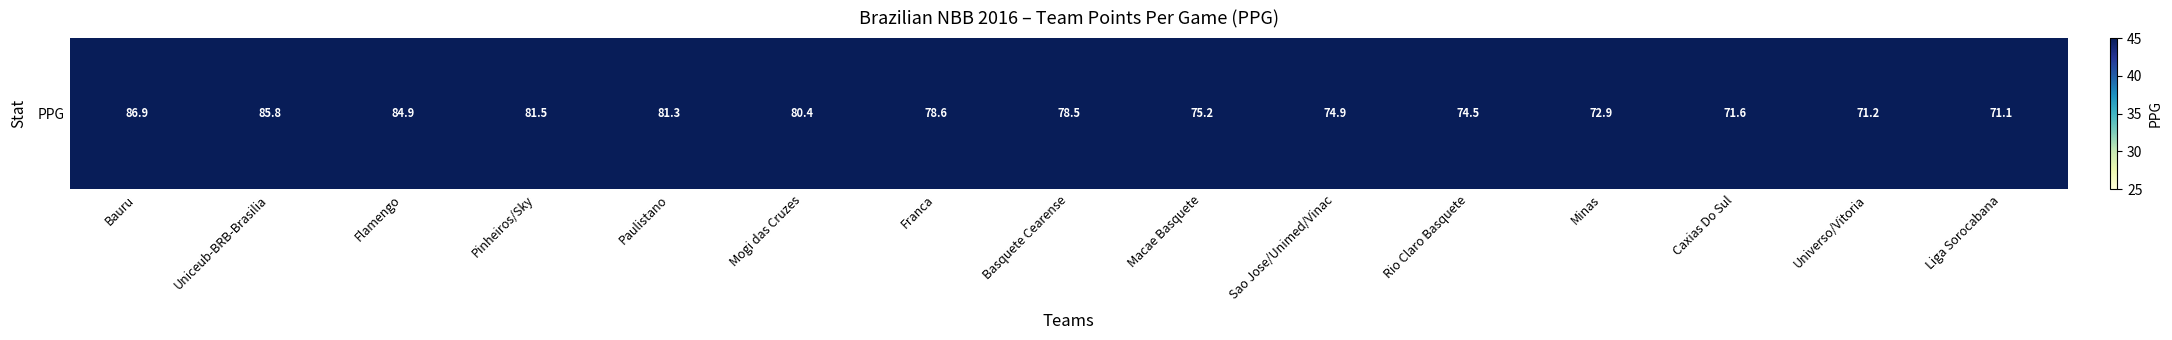

Reading left to right, extract all data points from this chart.

Bauru=86.9	Uniceub-BRB-Brasilia=85.8	Flamengo=84.9	Pinheiros/Sky=81.5	Paulistano=81.3	Mogi das Cruzes=80.4	Franca=78.6	Basquete Cearense=78.5	Macae Basquete=75.2	Sao Jose/Unimed/Vinac=74.9	Rio Claro Basquete=74.5	Minas=72.9	Caxias Do Sul=71.6	Universo/Vitoria=71.2	Liga Sorocabana=71.1